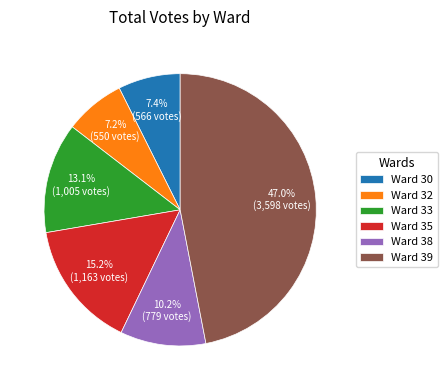

What portion of the pie excludes Ward 38?

89.8%